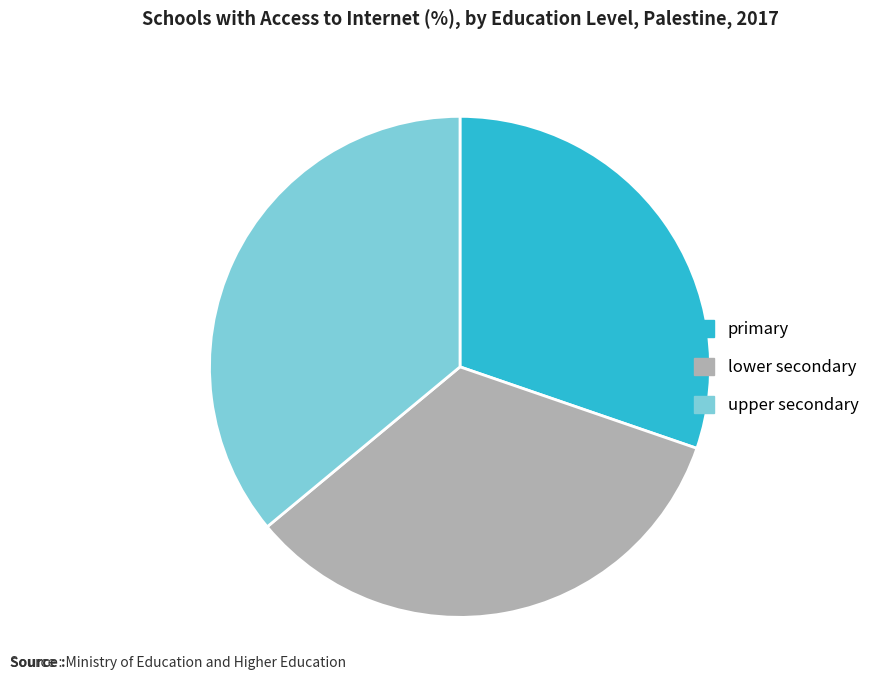

How many segments does this pie chart have?

3